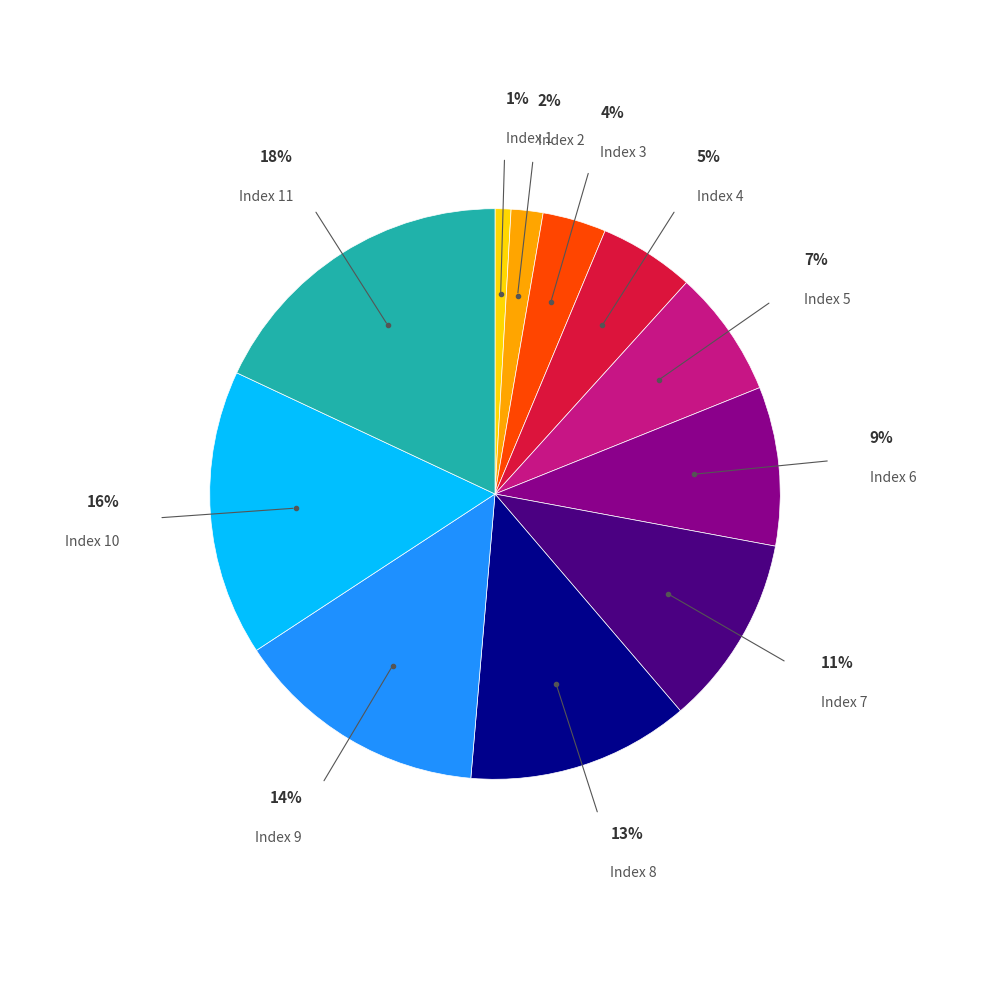

To the nearest percent, what portion does Index 3 represent?

4%